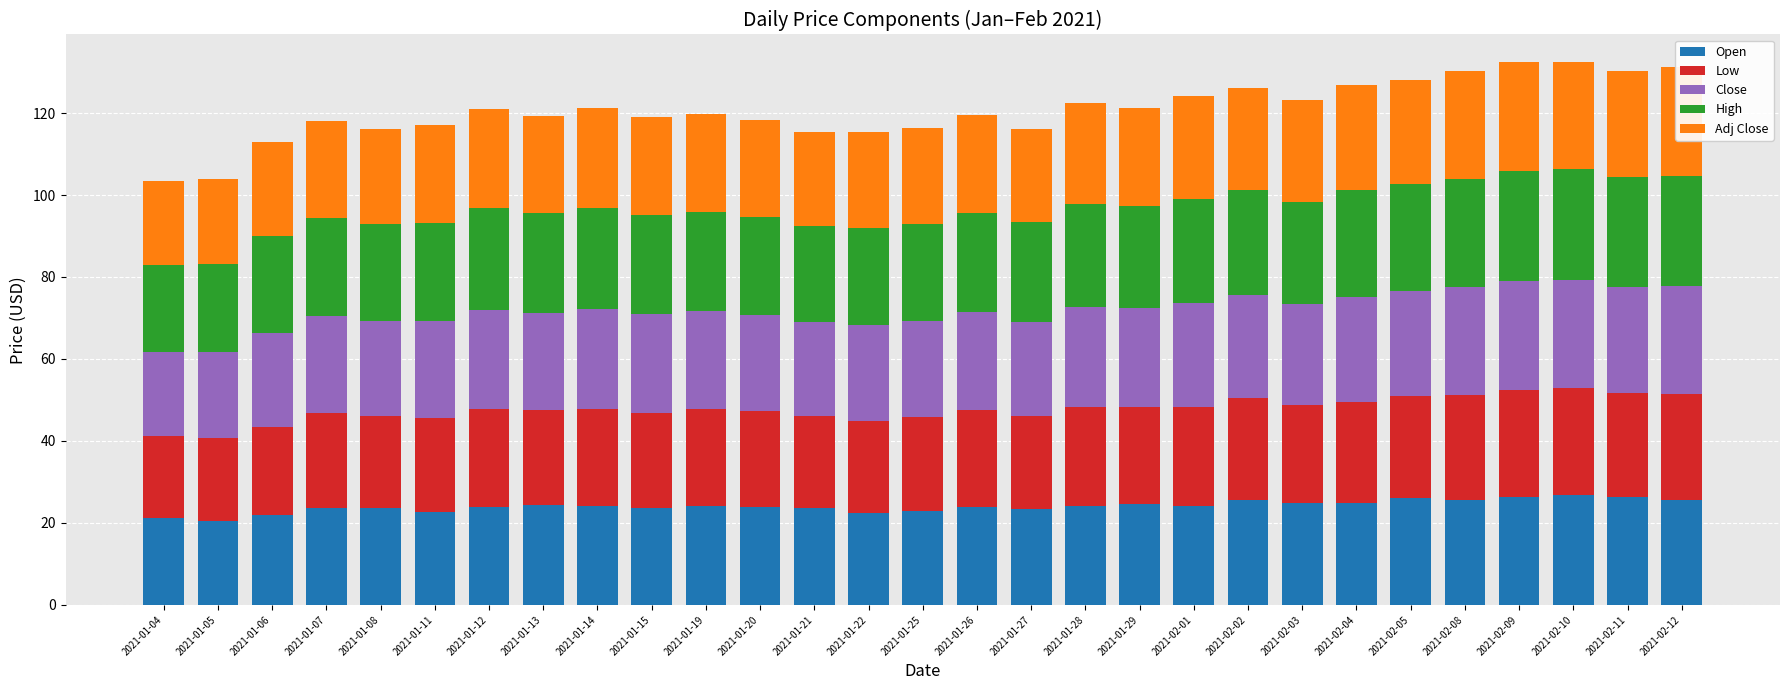

The value of Open at 2021-01-29 is 6.7. True or false?

False